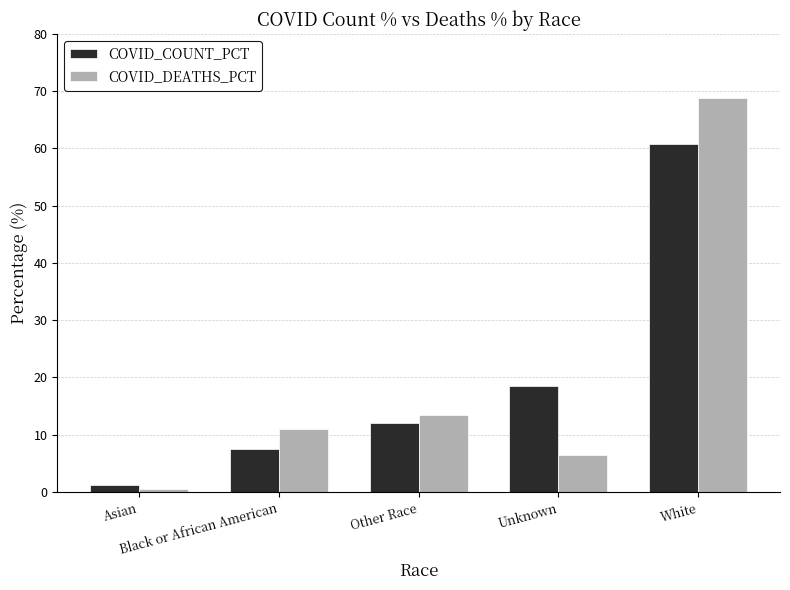

True or false: COVID_DEATHS_PCT has a value of 18.1 at Black or African American.

False